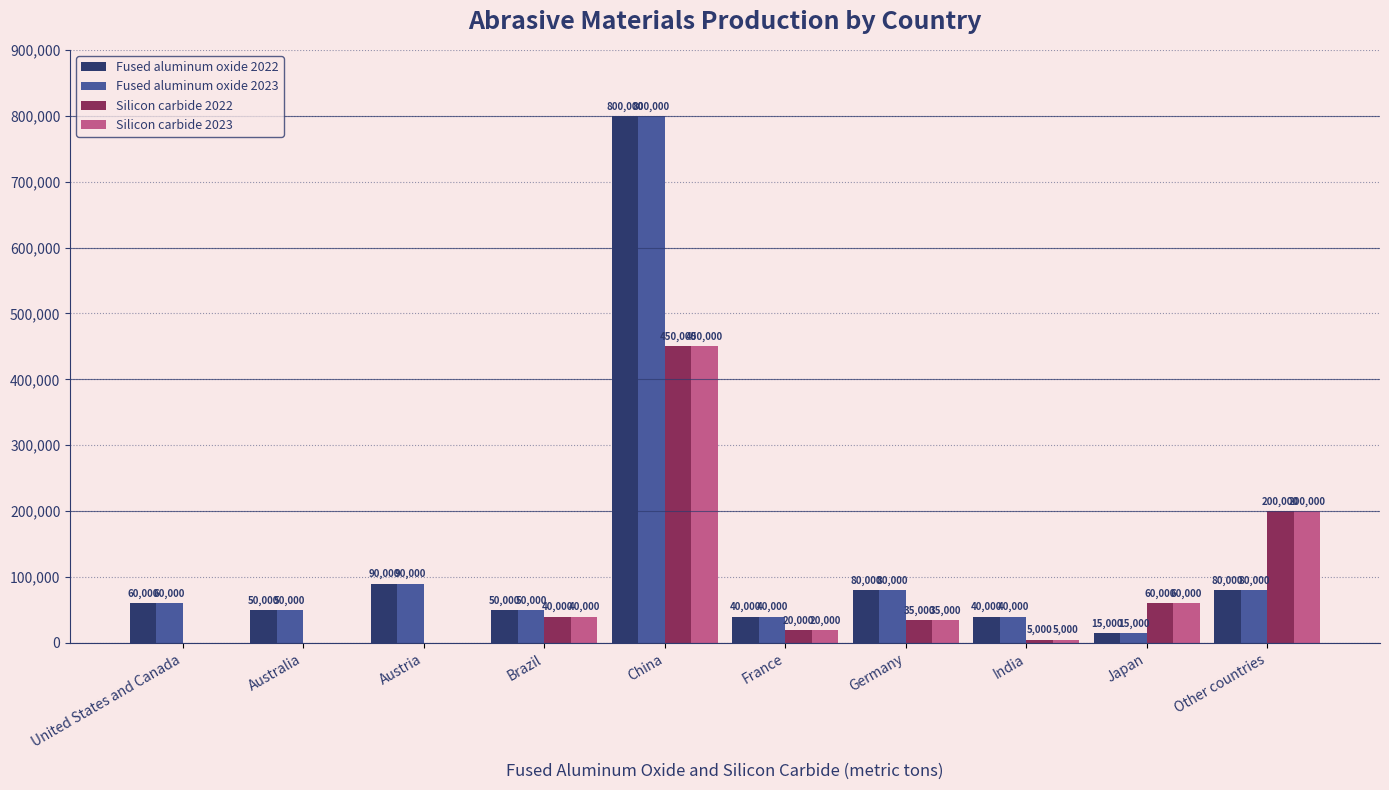

What is the average value of the Fused aluminum oxide 2023 series?

130500